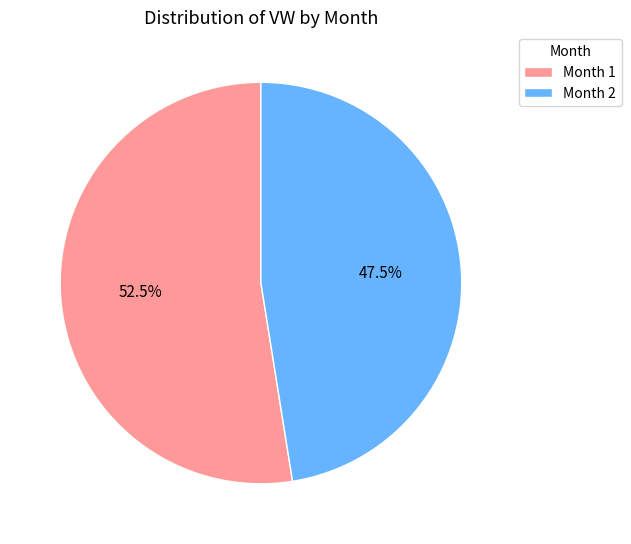

Between Month 2 and Month 1, which is larger?

Month 1